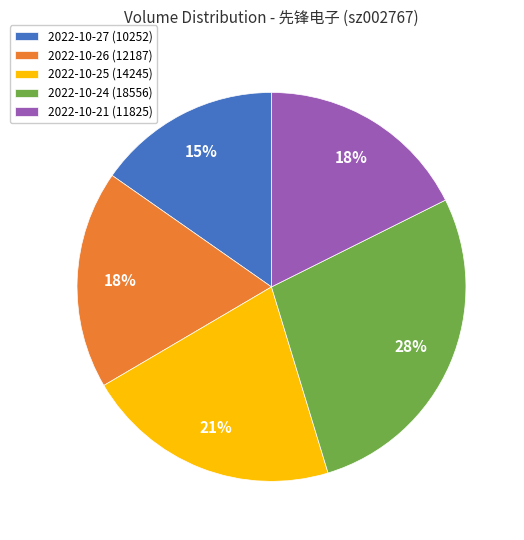

Is it true that 2022-10-27 (10252) is 25% of the pie?

False